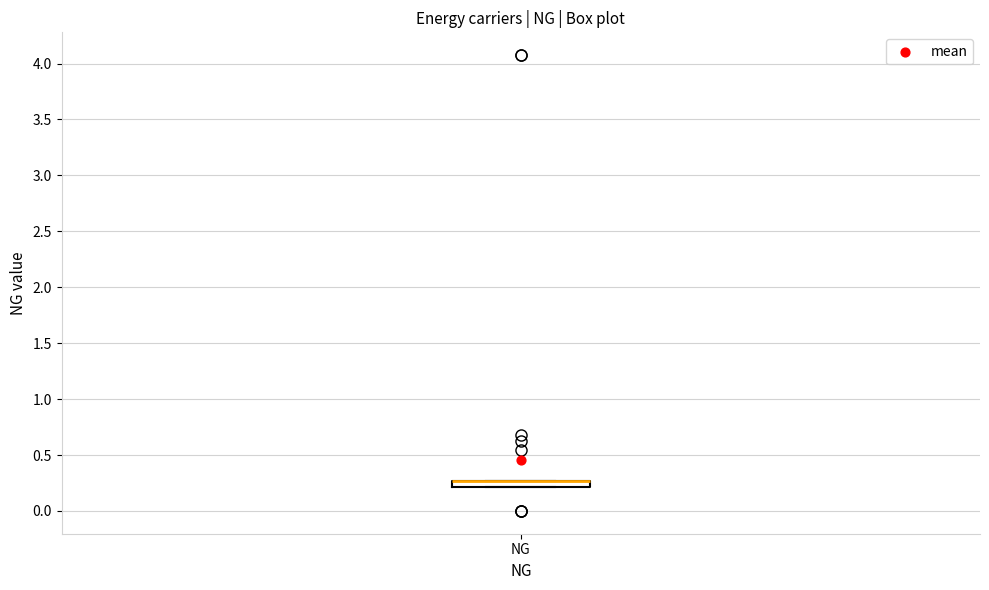

Where is the lower edge of the box for NG on the y-axis? The values are not printed on the chart, so give them approximately, as read against the axis.

0.20